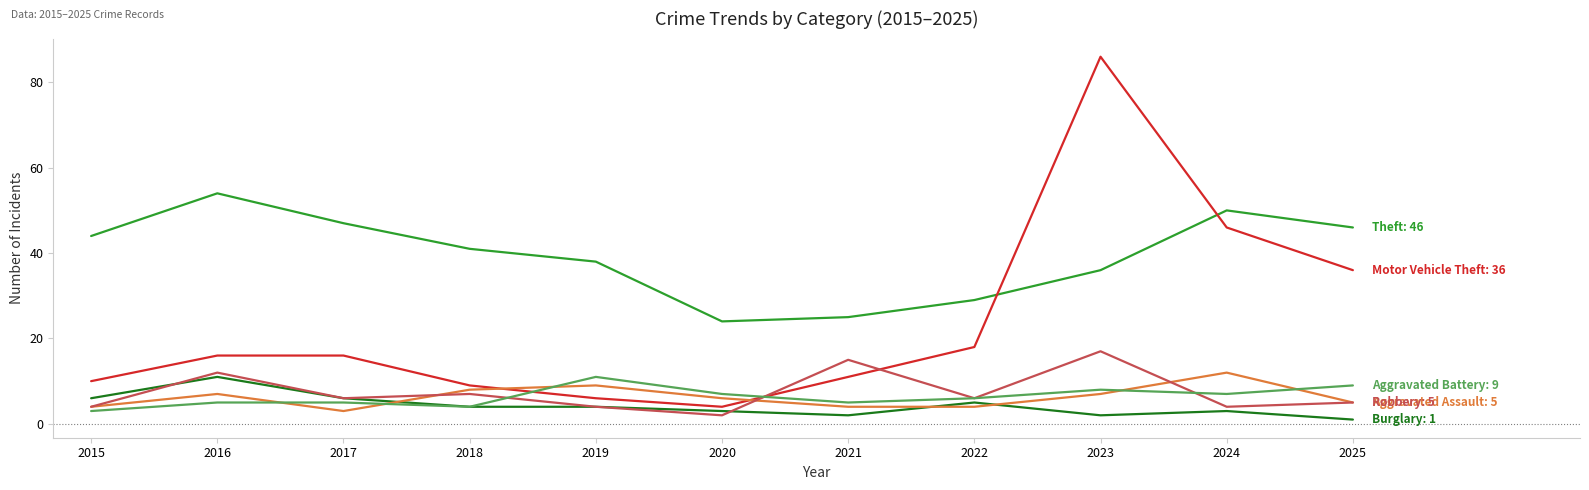

What is the greatest value displayed?

86